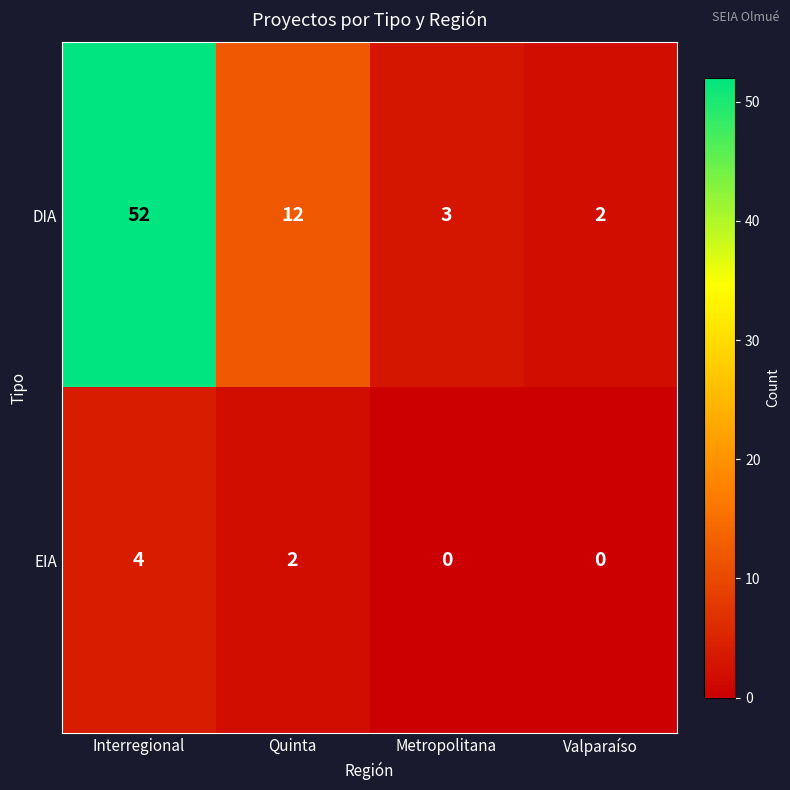

What is the approximate value of DIA at Quinta, to the nearest 5?

10